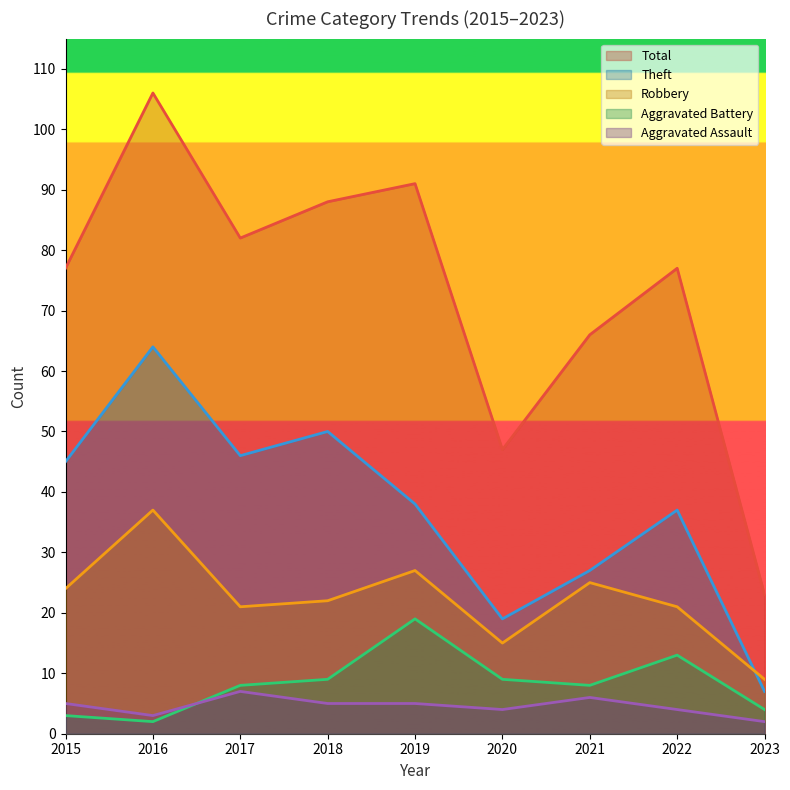

Is it true that Total equals 89 at 2021?

False